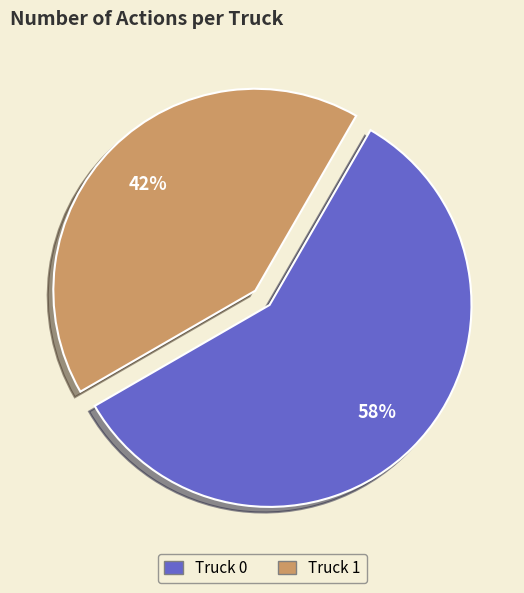

Rank the categories by value from highest to lowest.

Truck 0, Truck 1